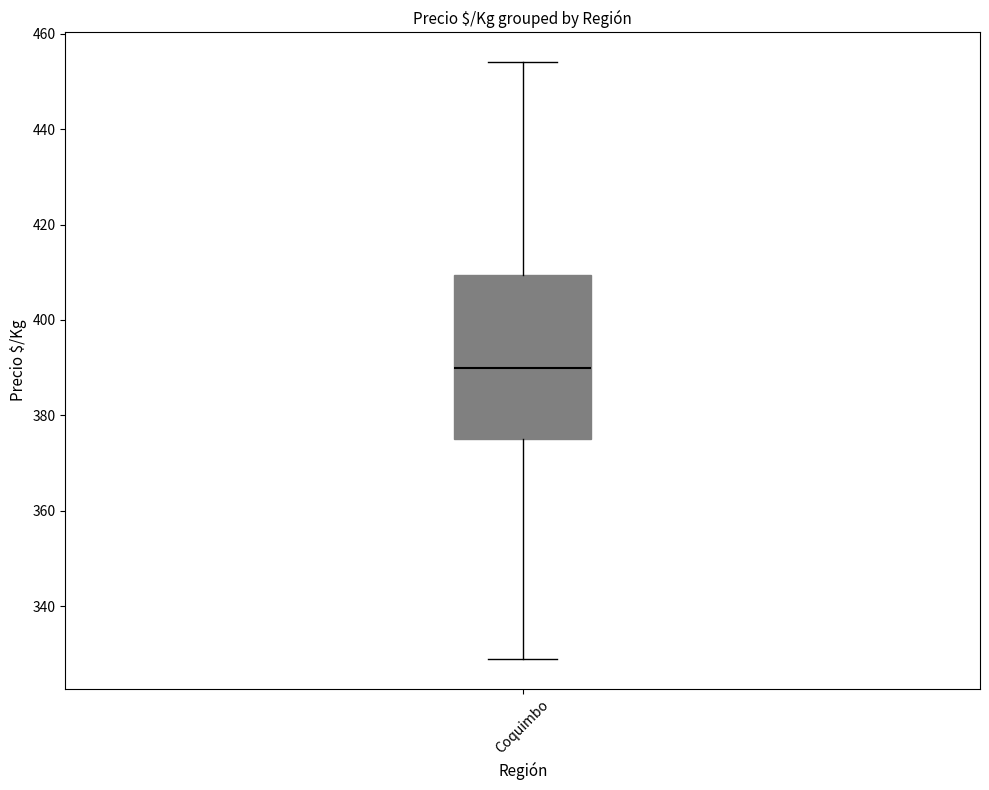

Read this box plot against the y-axis: the position of the median line, the range covered by the box, and the ends of both whiskers. The values are not printed on the chart, so give them approximately, as read against the axis.

median 390, box 376 to 410, whiskers 330 to 454